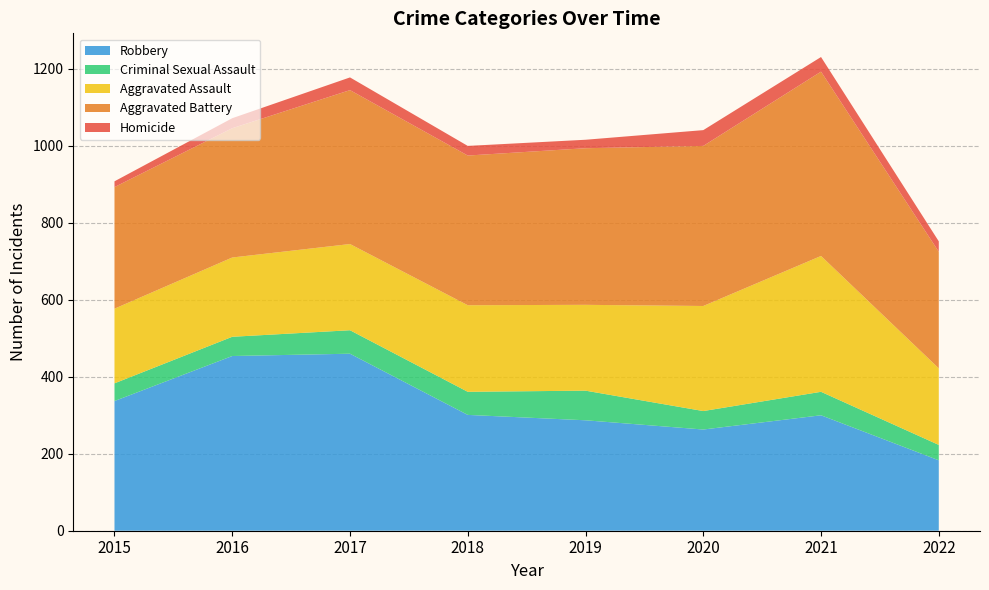

Reading left to right, what are all the values shown in this chart?

Aggravated Assault: 194	206	224	225	223	273	353	199
Aggravated Battery: 316	336	400	389	407	416	479	303
Criminal Sexual Assault: 46	50	61	60	77	48	61	40
Homicide: 15	26	33	25	22	41	38	27
Robbery: 337	454	460	301	287	263	300	183